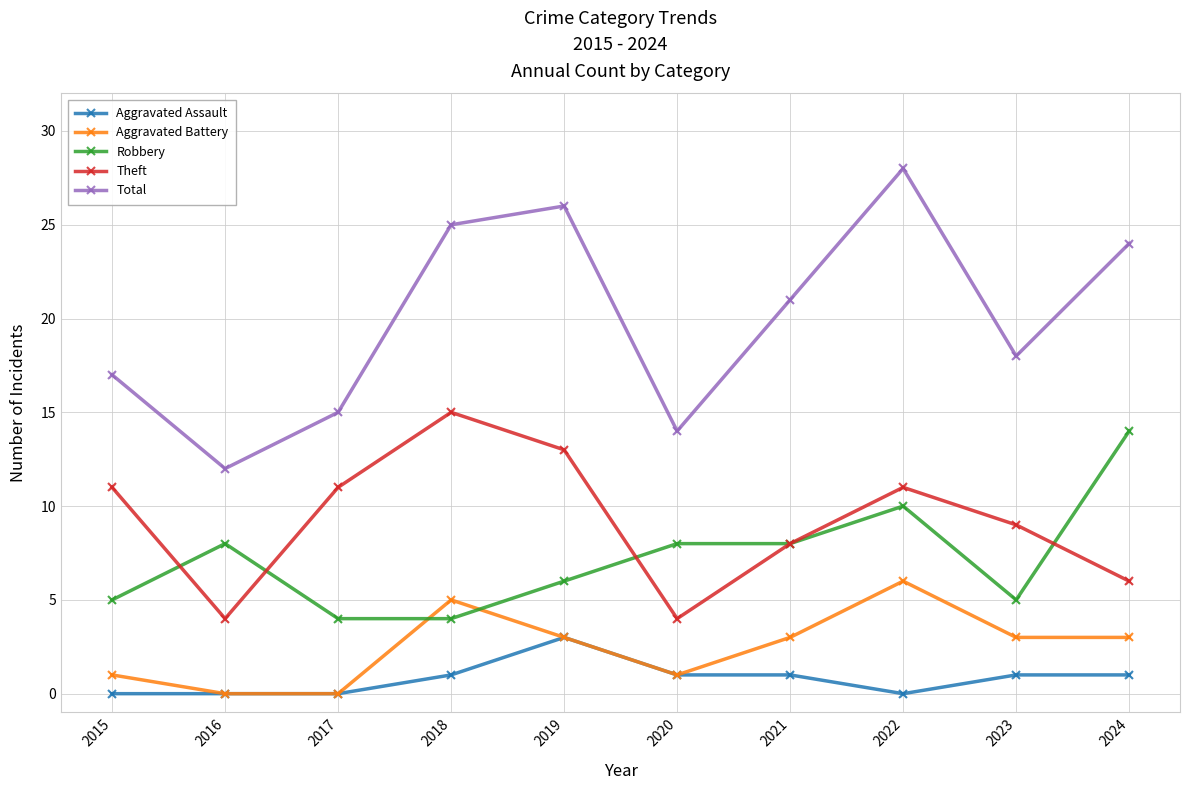

How many data points does each series have?

10